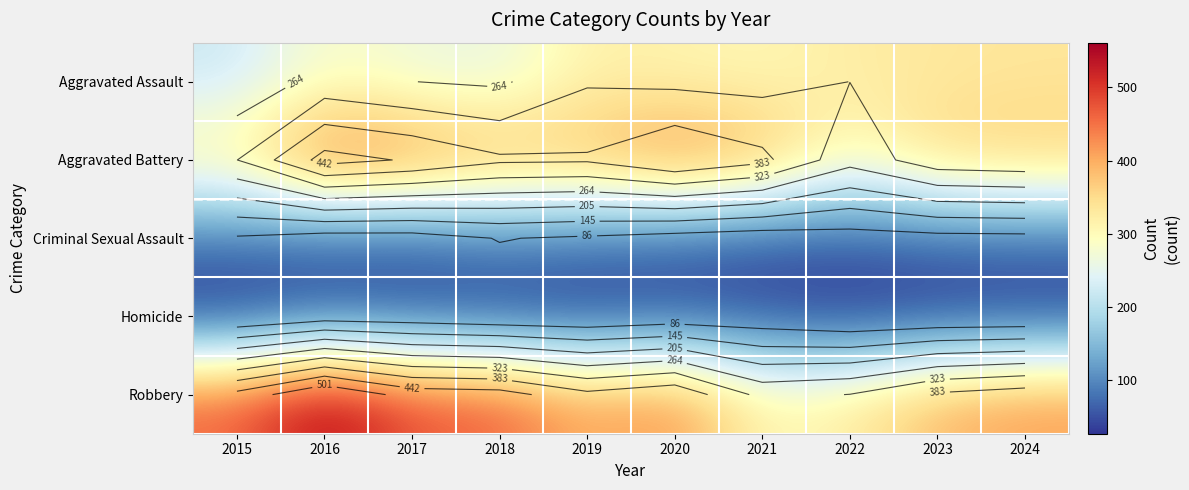

Which has a higher value, 2016 or 2022?

2022